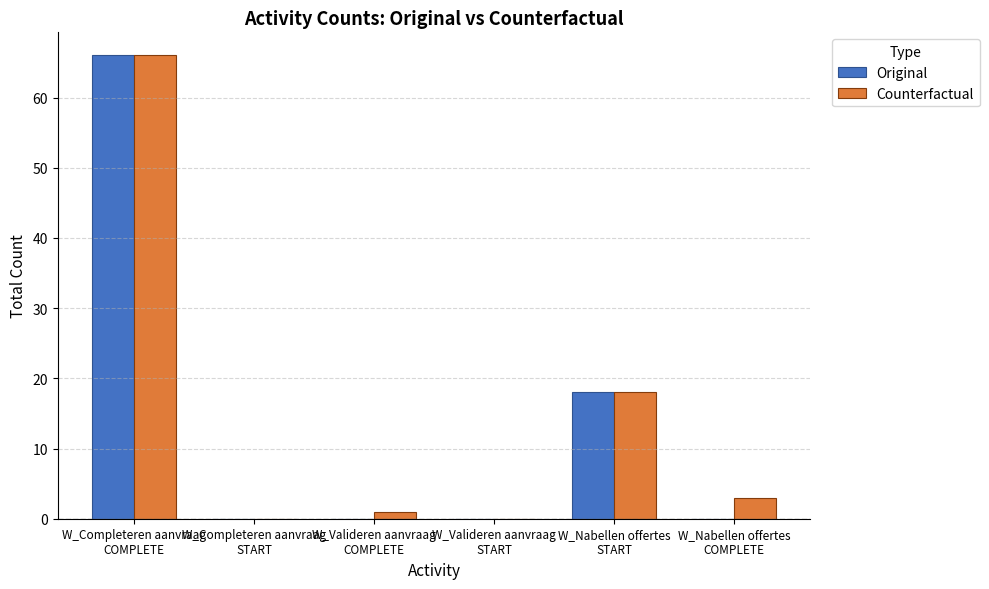

What is the greatest value displayed?

66